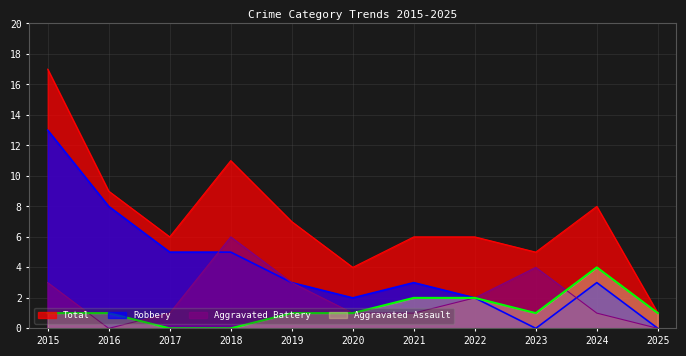

True or false: Total has a value of 4 at 2020.

True